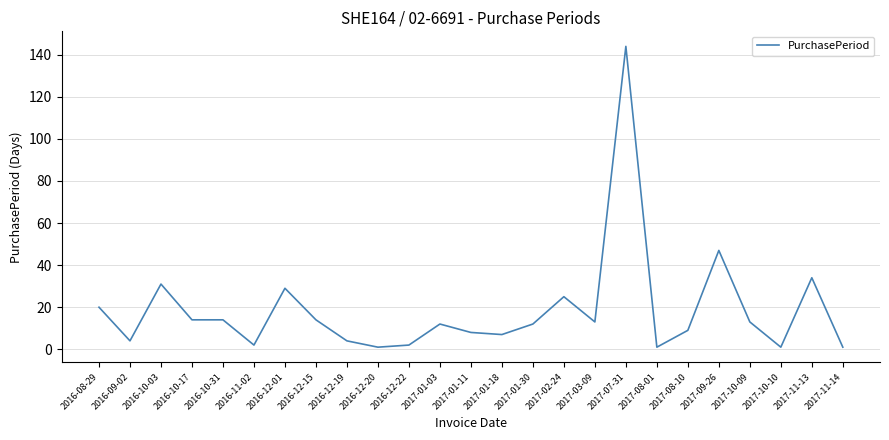

What is the sum of the values at 2017-11-14 and 2017-10-10?

2